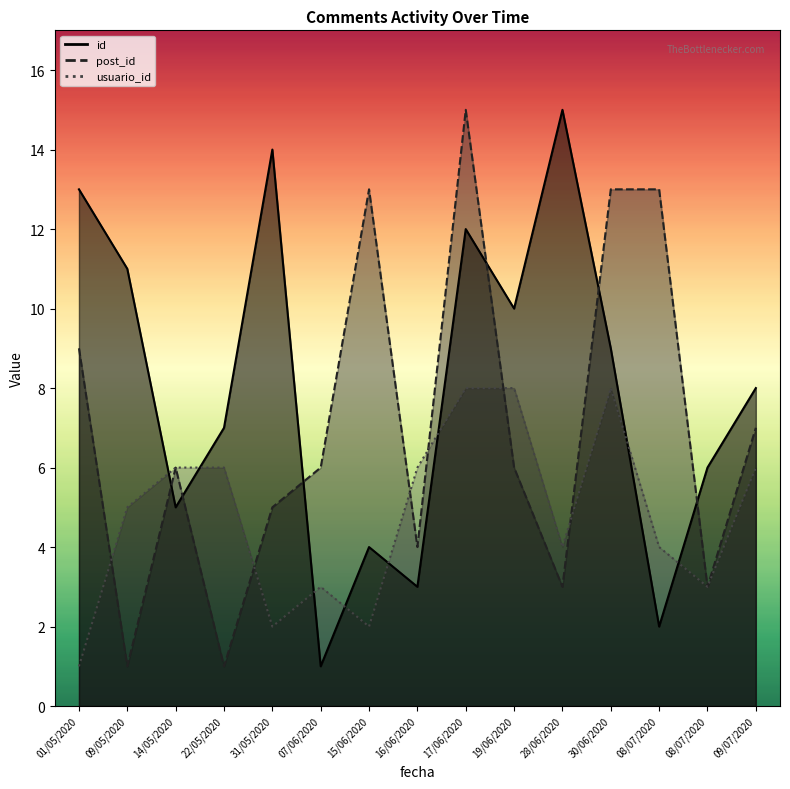

At which category is the sum across all series the highest?

17/06/2020